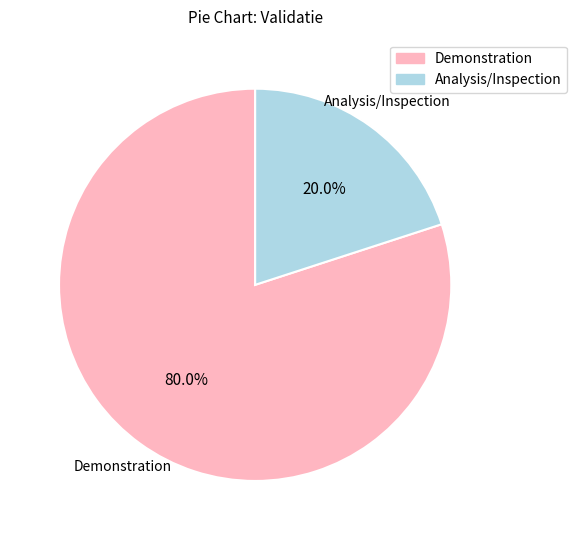

How many slices are in this pie chart?

2